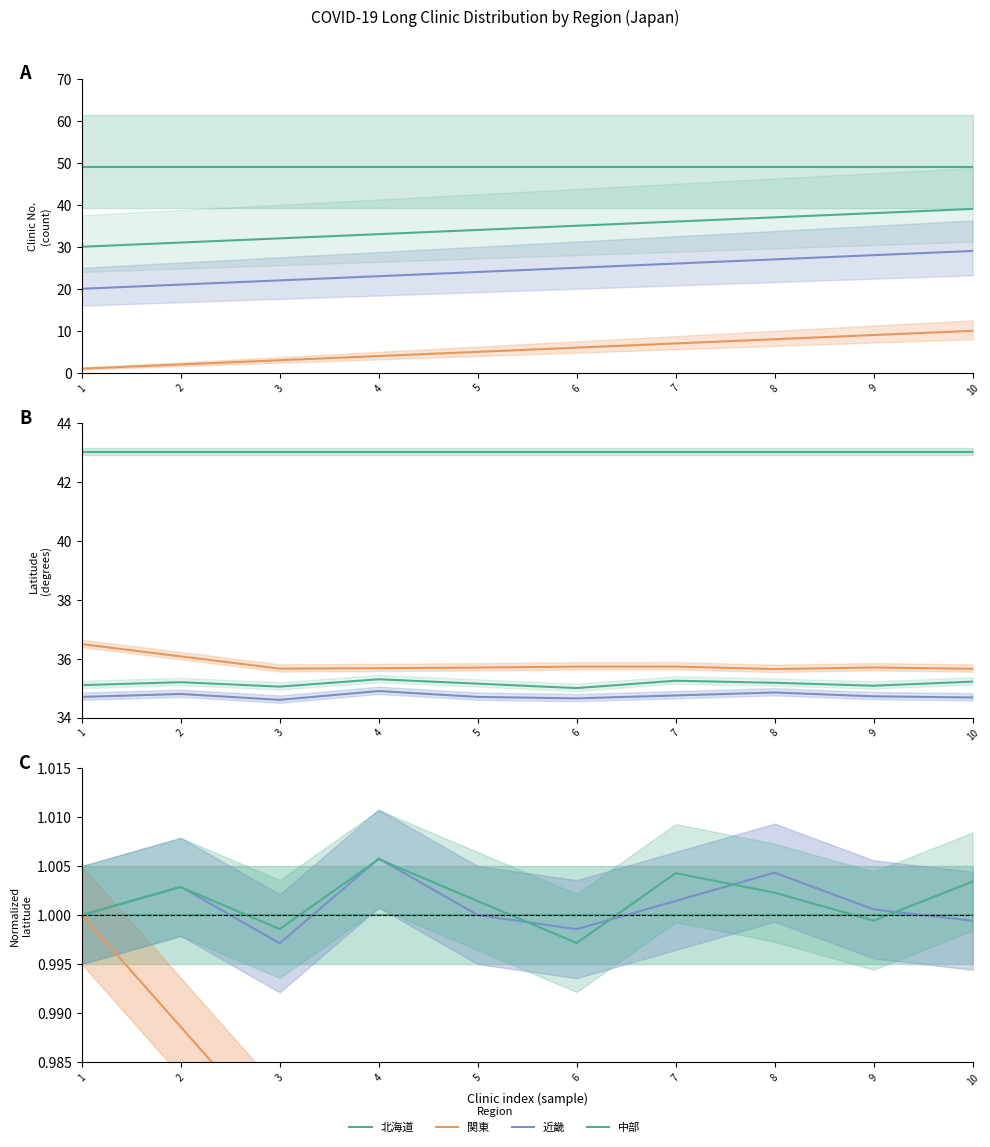

How many values in the 中部 series exceed 1?

6